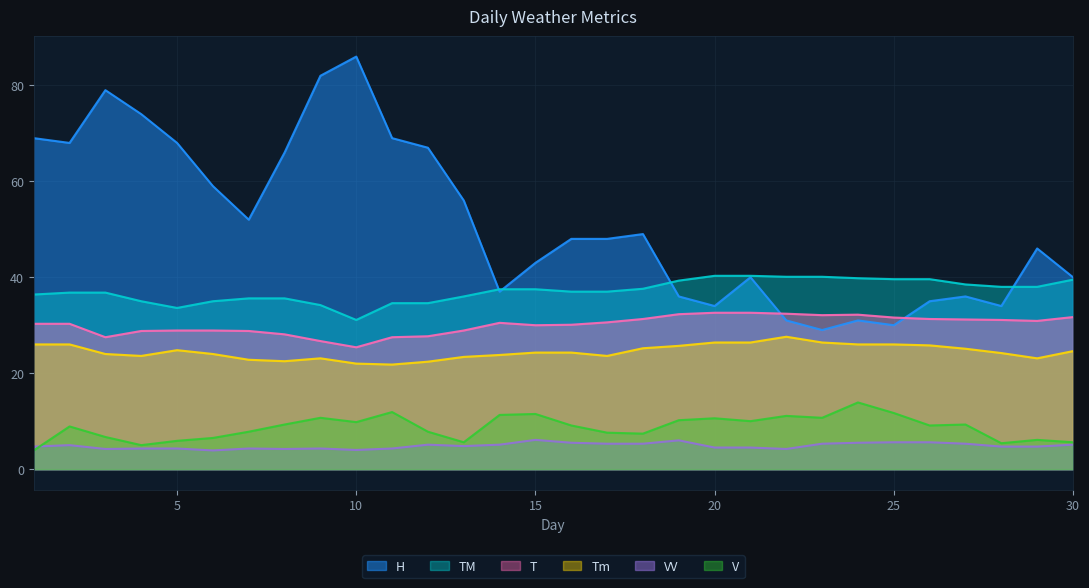

What are all the series names shown in the legend?

H, TM, T, Tm, VV, V